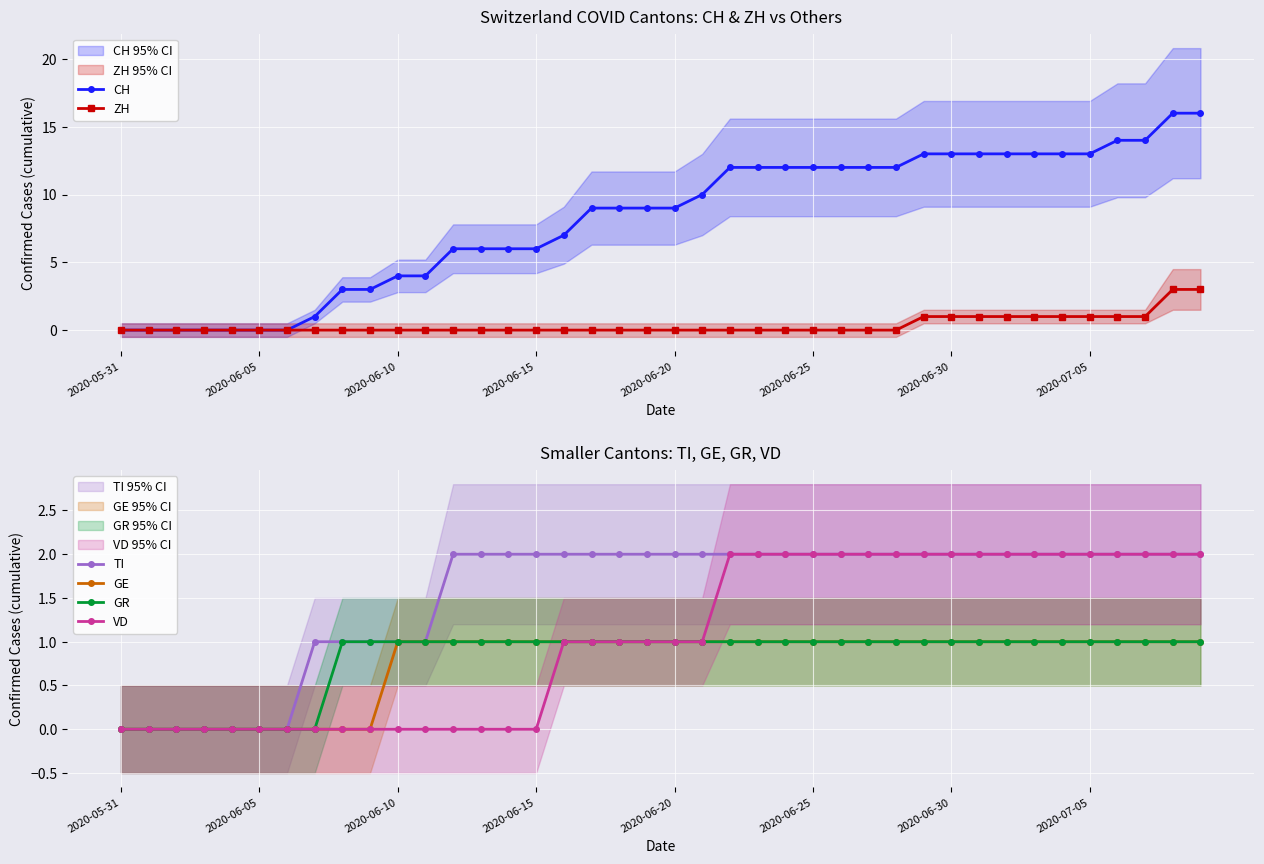

What position from the left is 28?

29